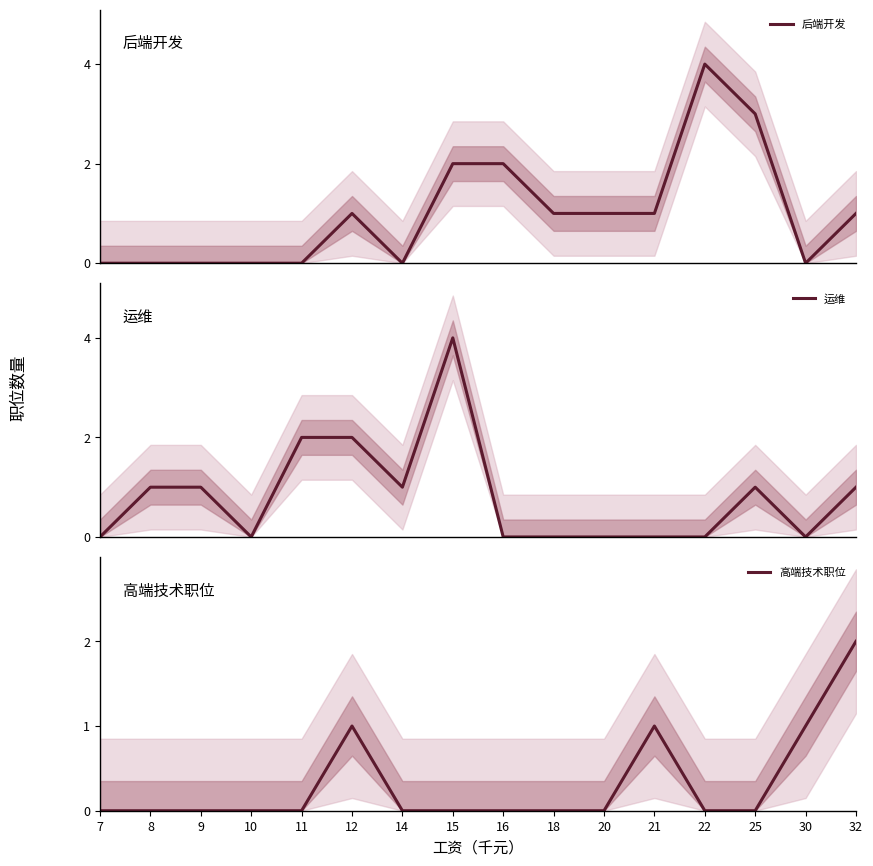

How many lines are shown in the chart?

3